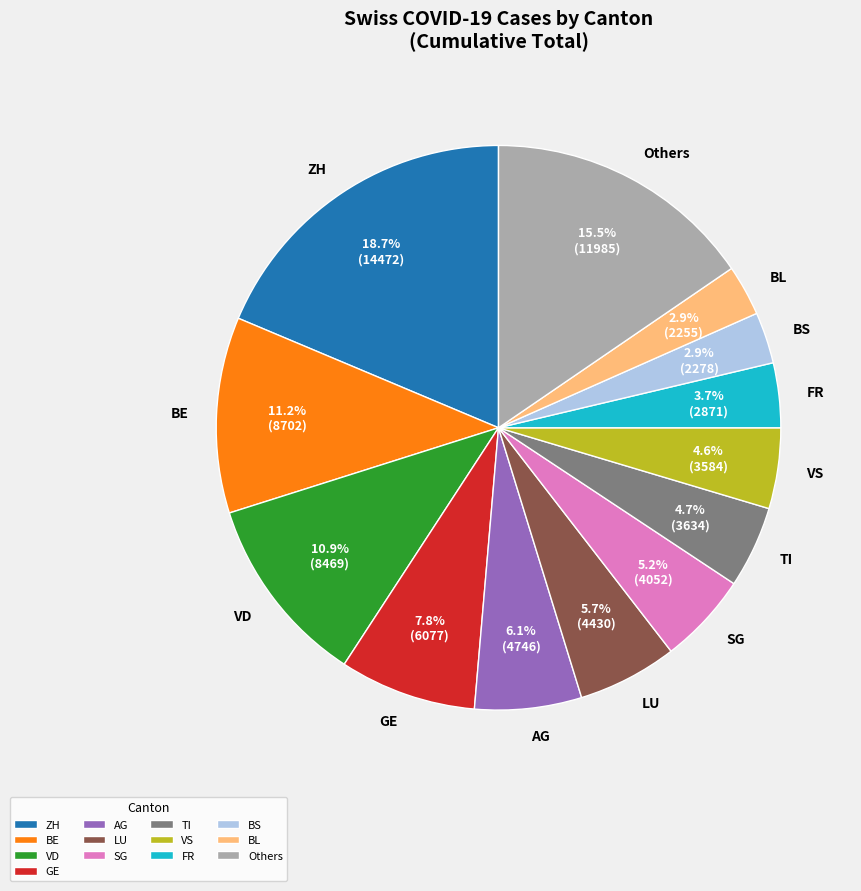

What is the largest slice in the pie chart?

ZH